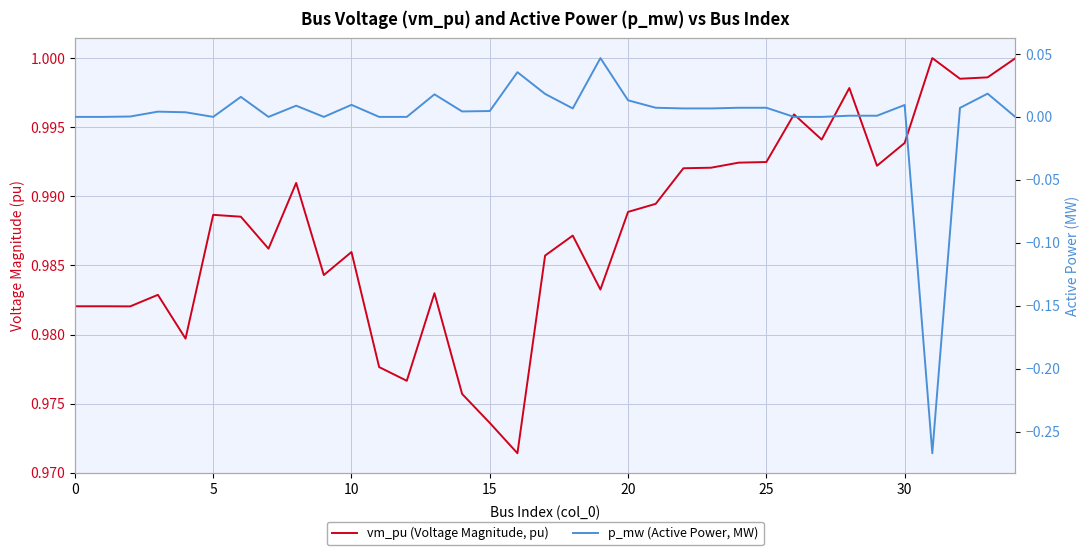

What is the sum of all vm_pu (Voltage Magnitude, pu) values?

34.6